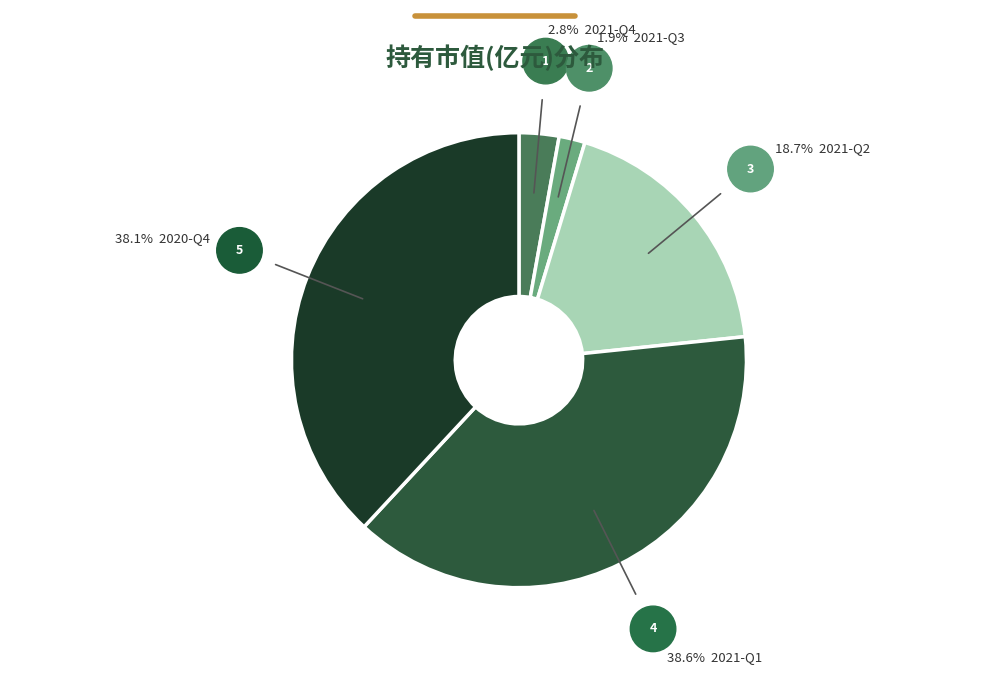

Does any single category account for the majority?

No